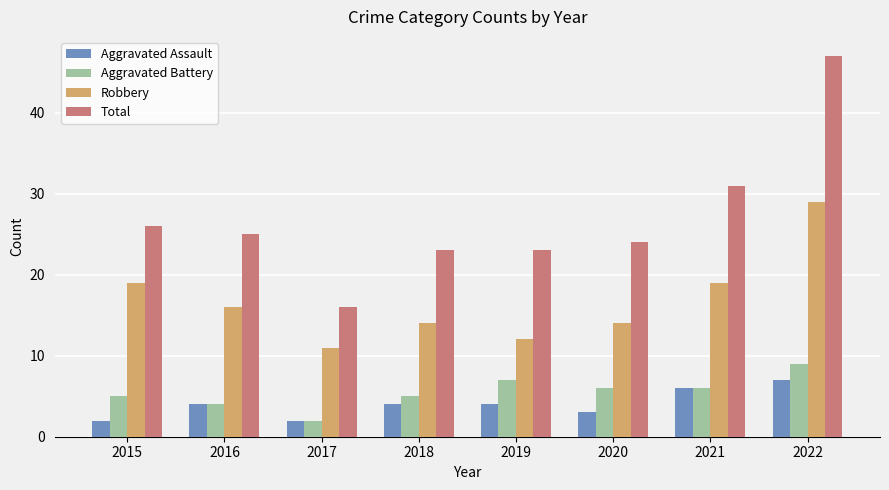

Which series changed the most between 2019 and 2022?

Total